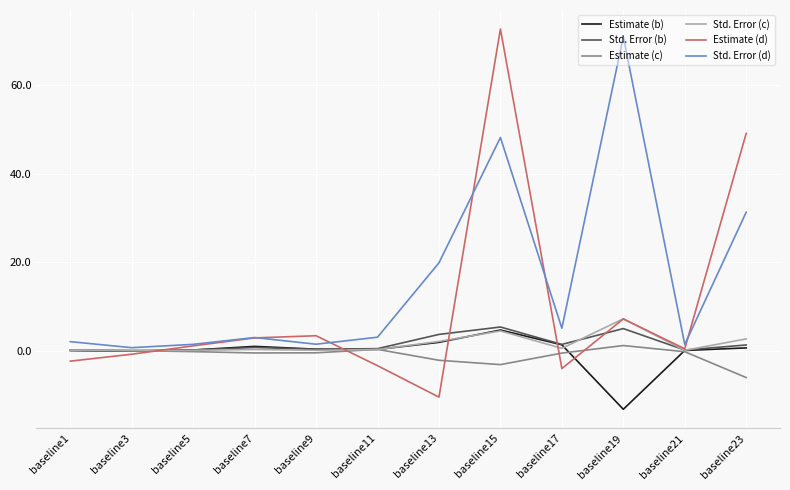

Which series has the largest total across all categories?

Std. Error (d)